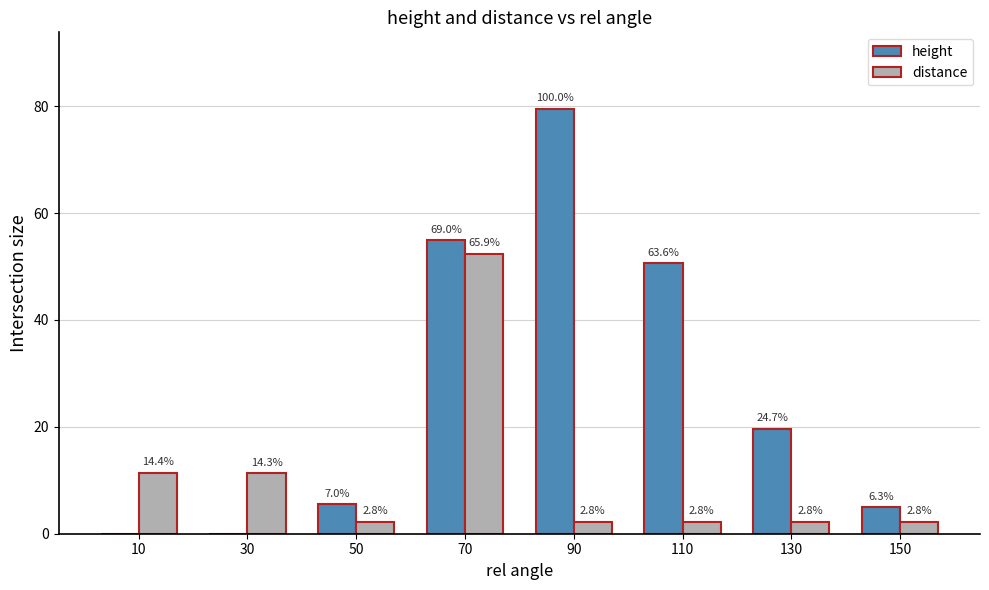

What are all the series names shown in the legend?

height, distance